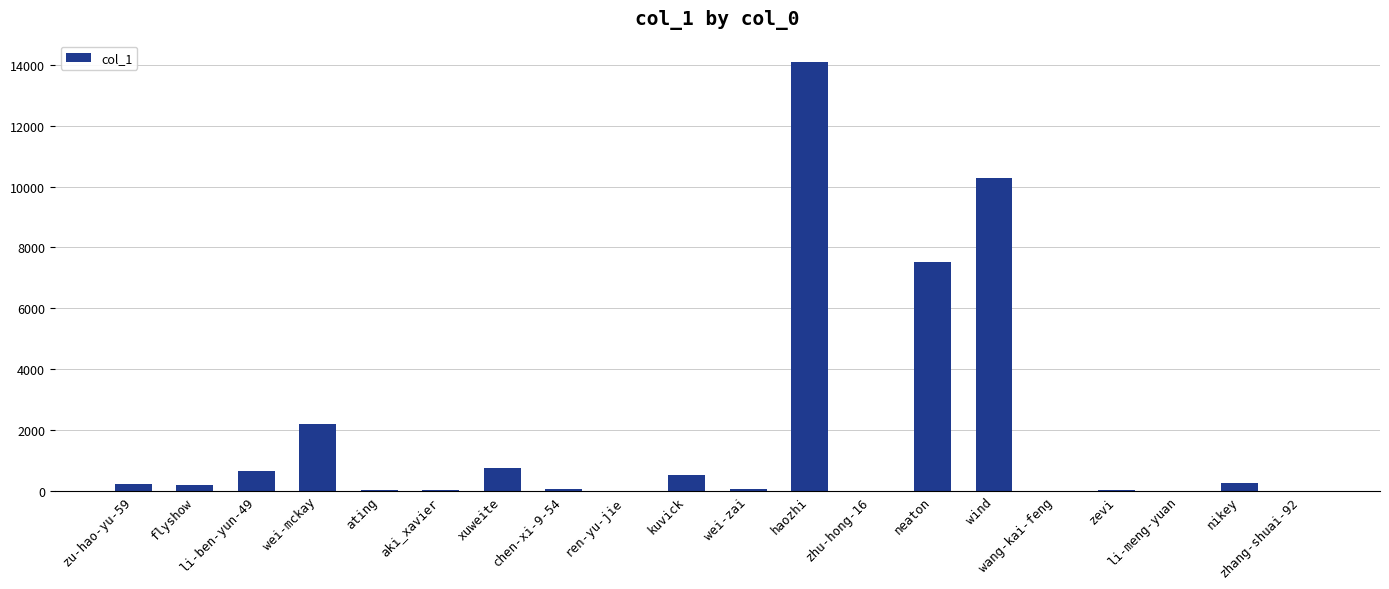

Are the bars horizontal?

No